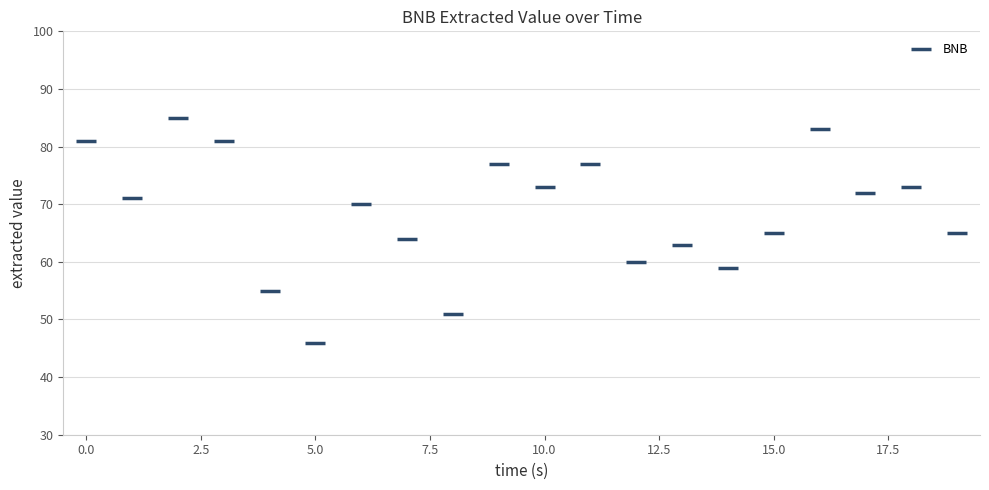

What is the range of Y values (max minus min)?

39